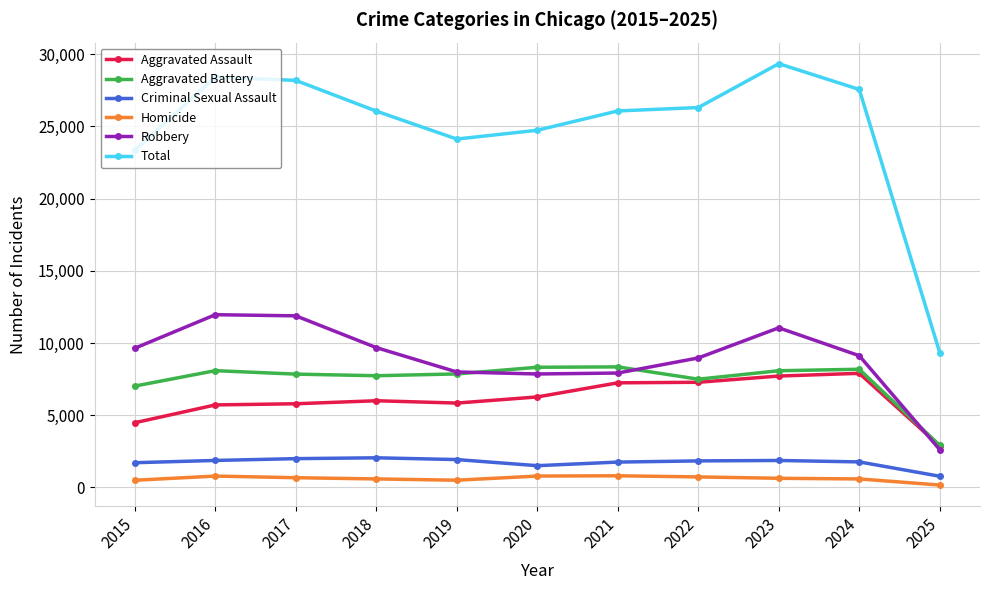

At which category is the sum across all series the highest?

2023